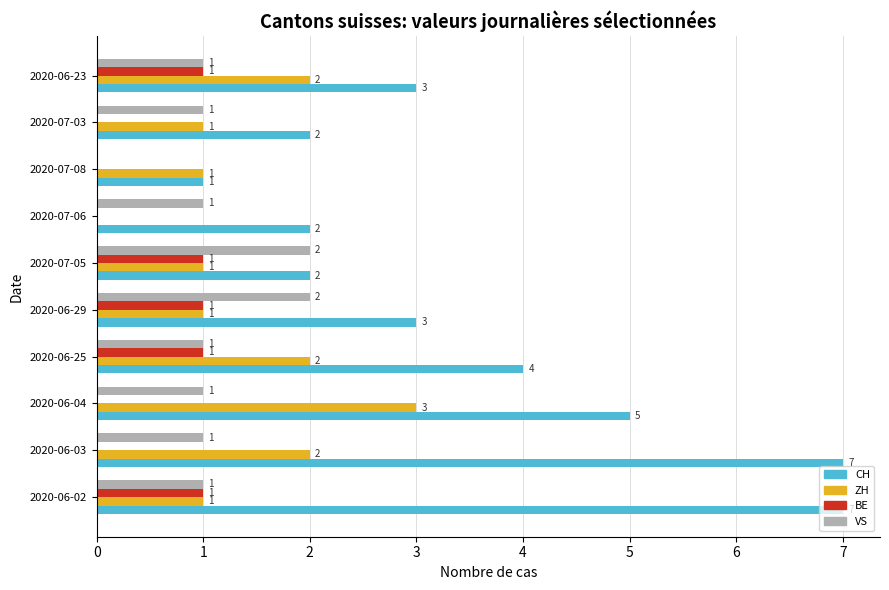

What are all the series names shown in the legend?

CH, ZH, BE, VS